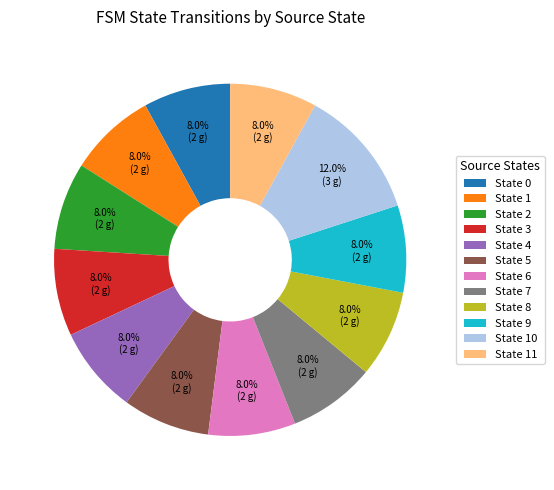

True or false: State 5 accounts for 8% of the total.

True